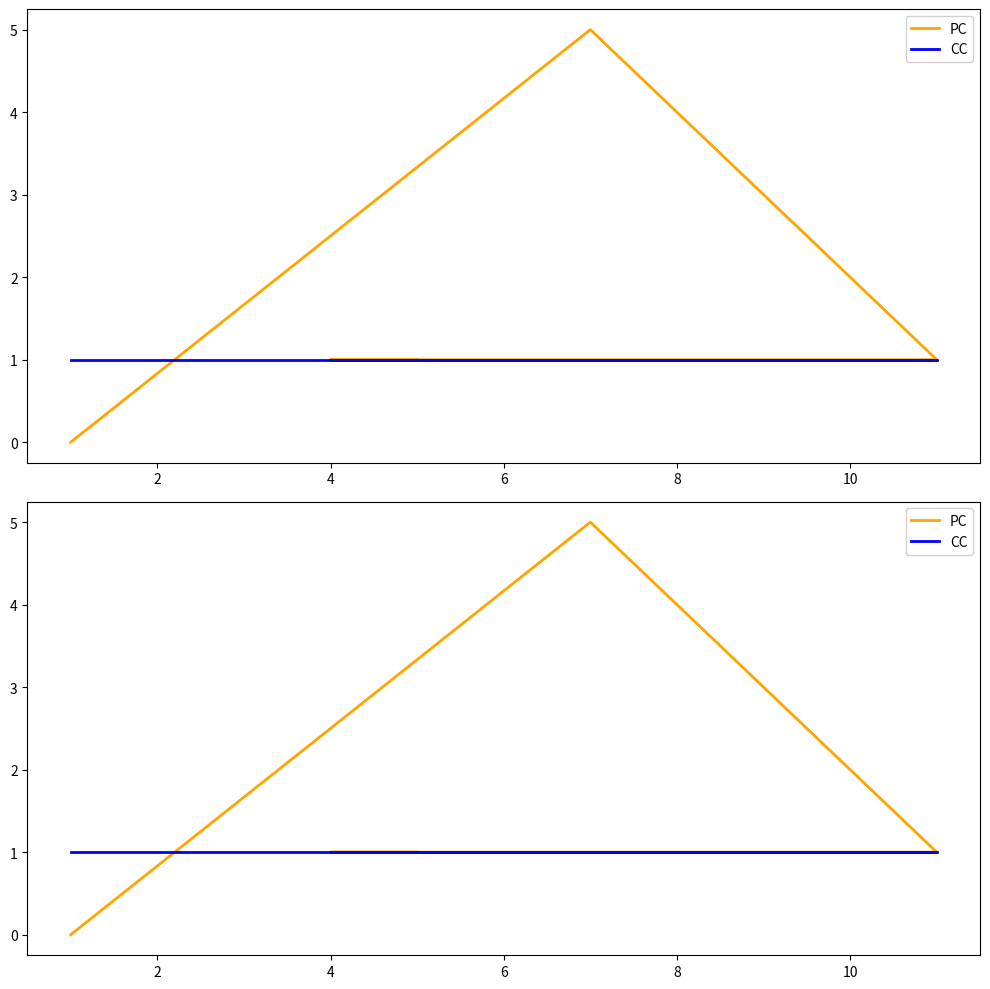

Which series ends up on top after the final intersection of PC and CC?

PC